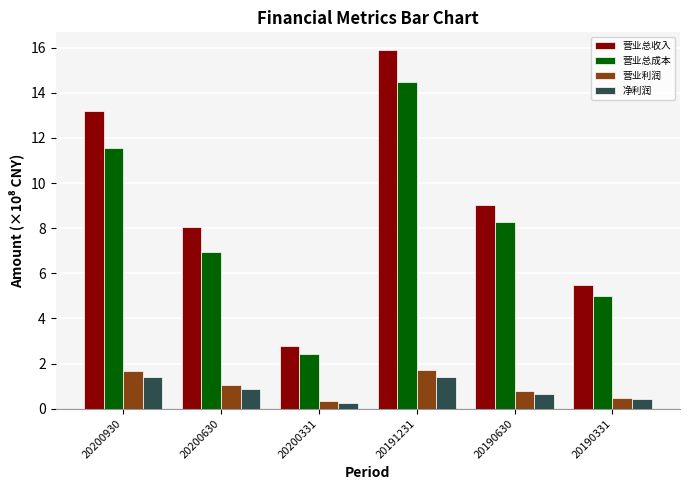

How many distinct data groups are displayed?

4